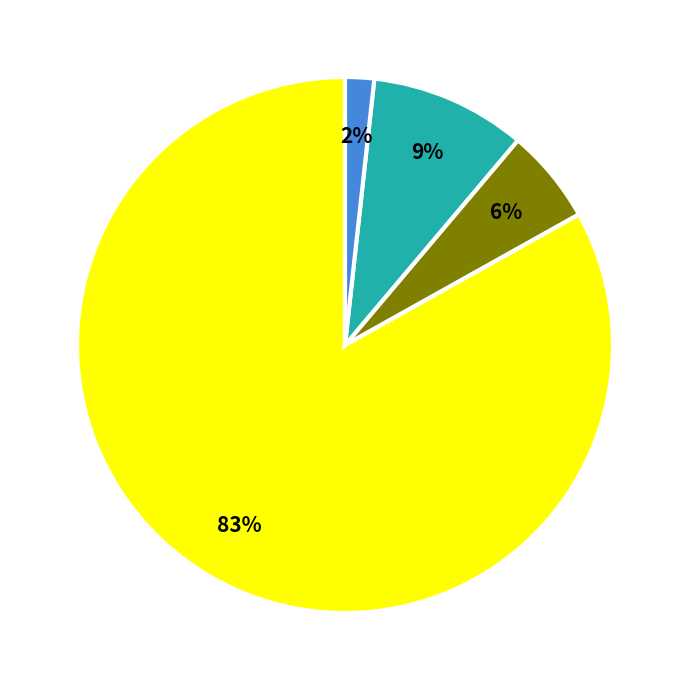

To the nearest percent, what is the average slice percentage?

25%